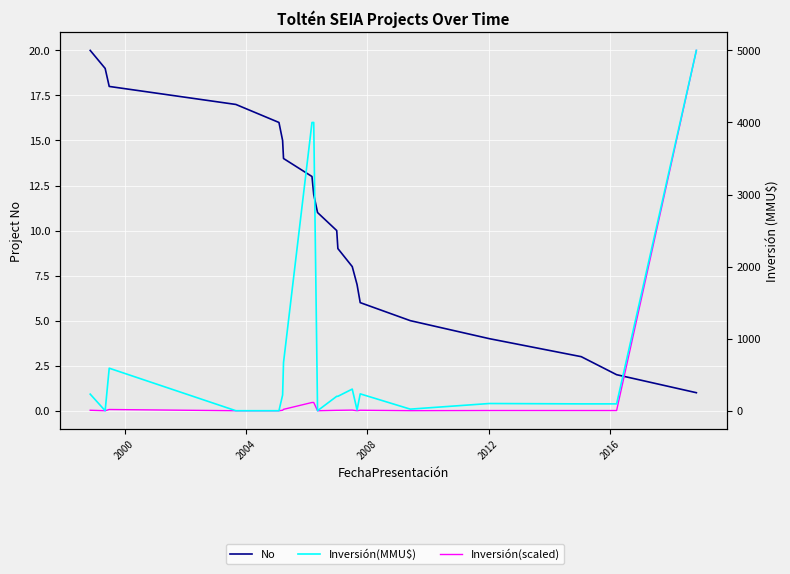

Rank the series by their maximum value, from lowest to highest.

No, Inversión(scaled), Inversión(MMU$)